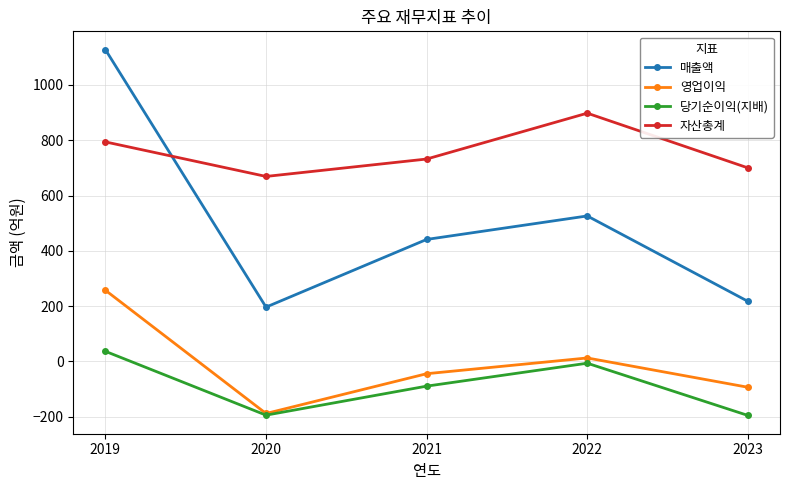

At 2021, list the series in order from smallest to largest.

당기순이익(지배), 영업이익, 매출액, 자산총계